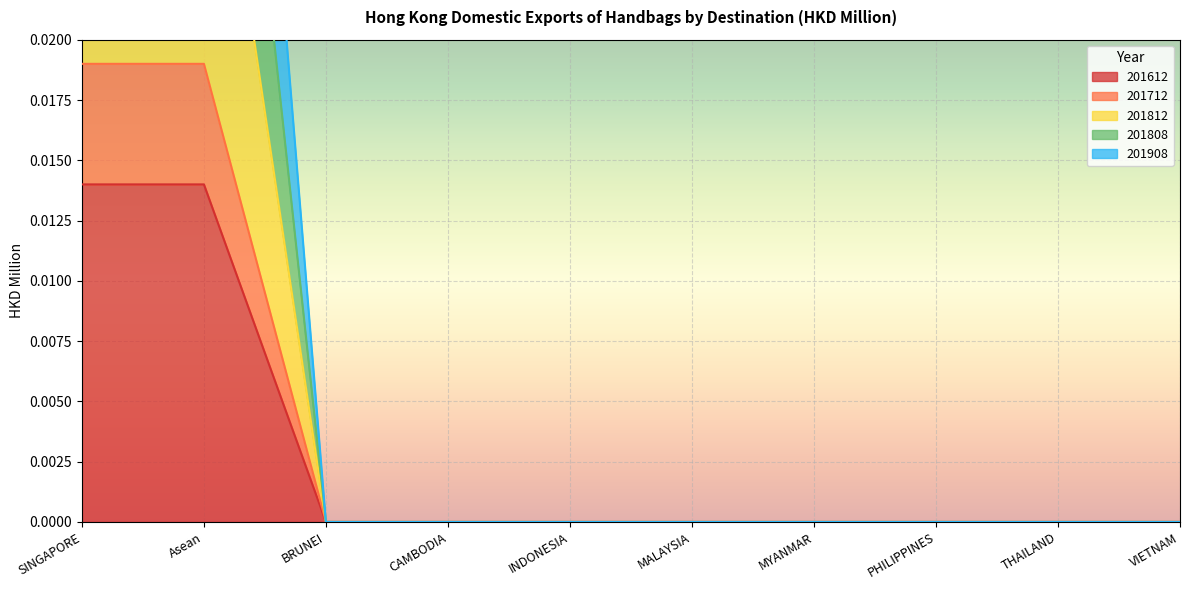

Which series has the largest total across all categories?

201908